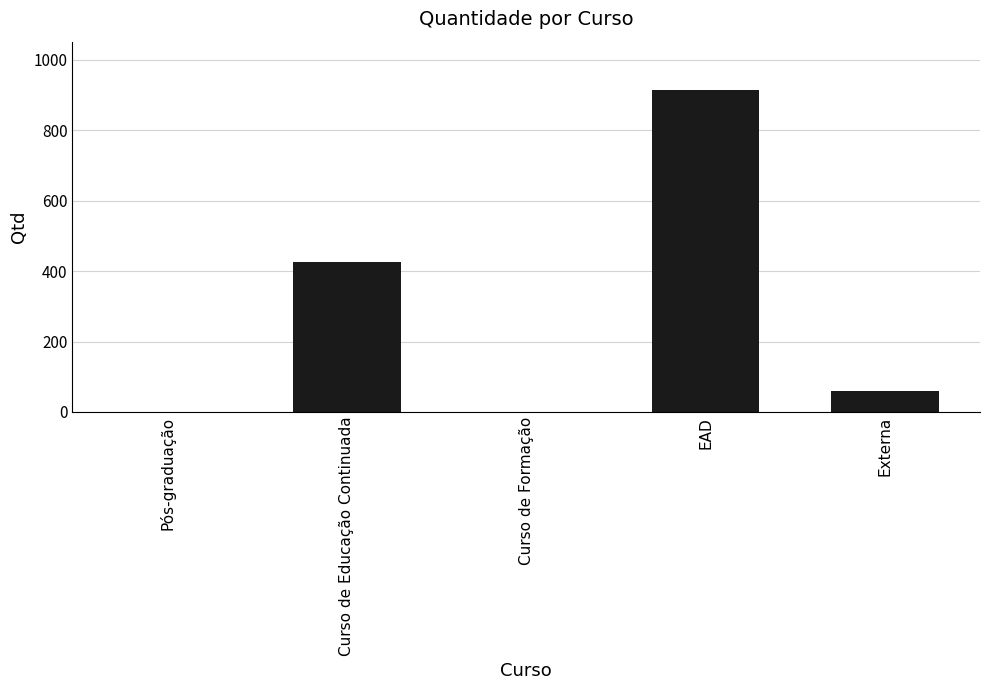

Which label corresponds to the largest value in the chart?

EAD